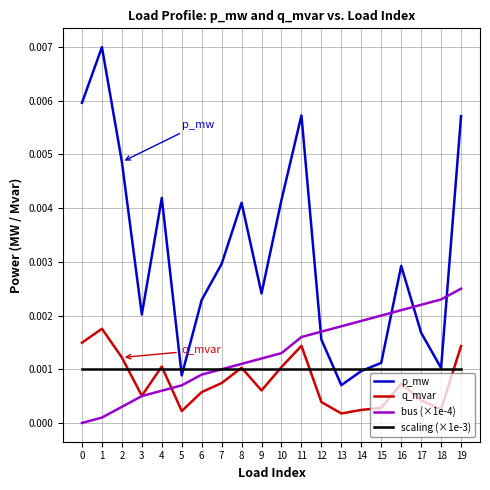

Which series has the widest spread of values?

p_mw